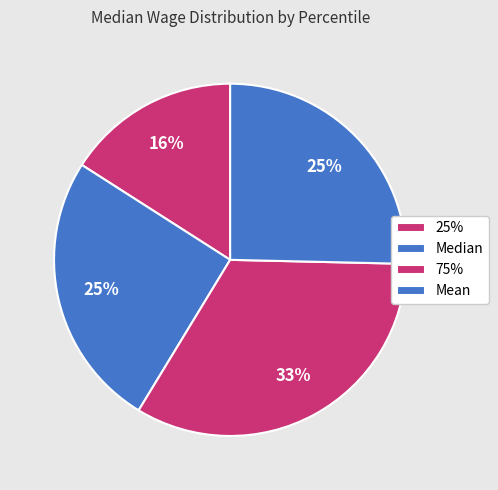

What percentage is the 75% slice, to the nearest percent?

33%